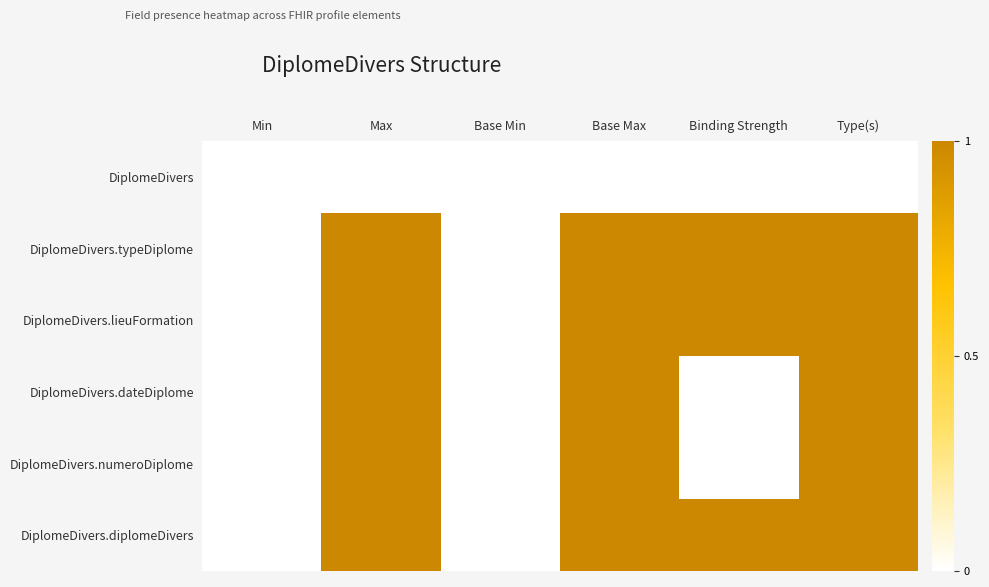

Rank the series by their maximum value, from lowest to highest.

DiplomeDivers, DiplomeDivers.typeDiplome, DiplomeDivers.lieuFormation, DiplomeDivers.dateDiplome, DiplomeDivers.numeroDiplome, DiplomeDivers.diplomeDivers